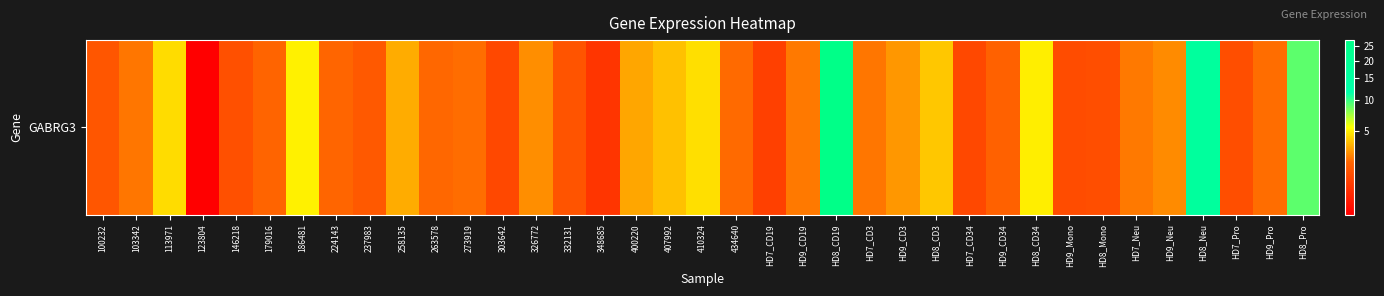

True or false: the data shows 0.9 at HD7_CD34.

False